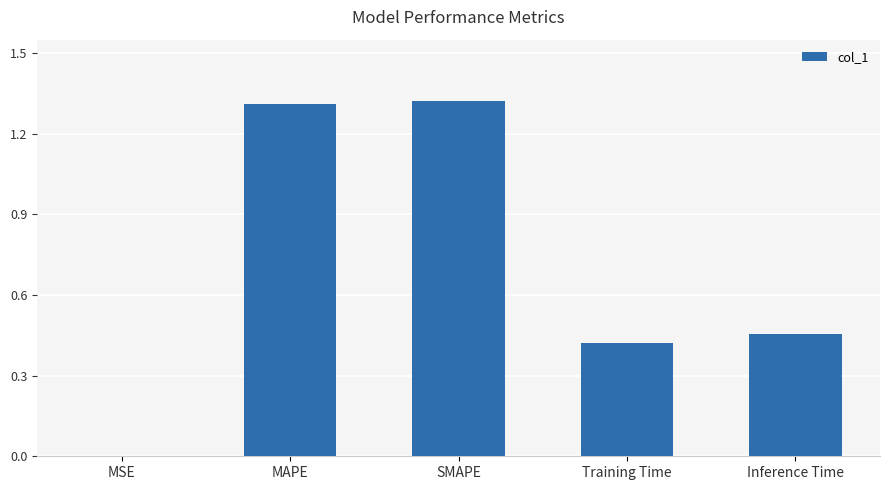

What is the sum of all values?

3.5